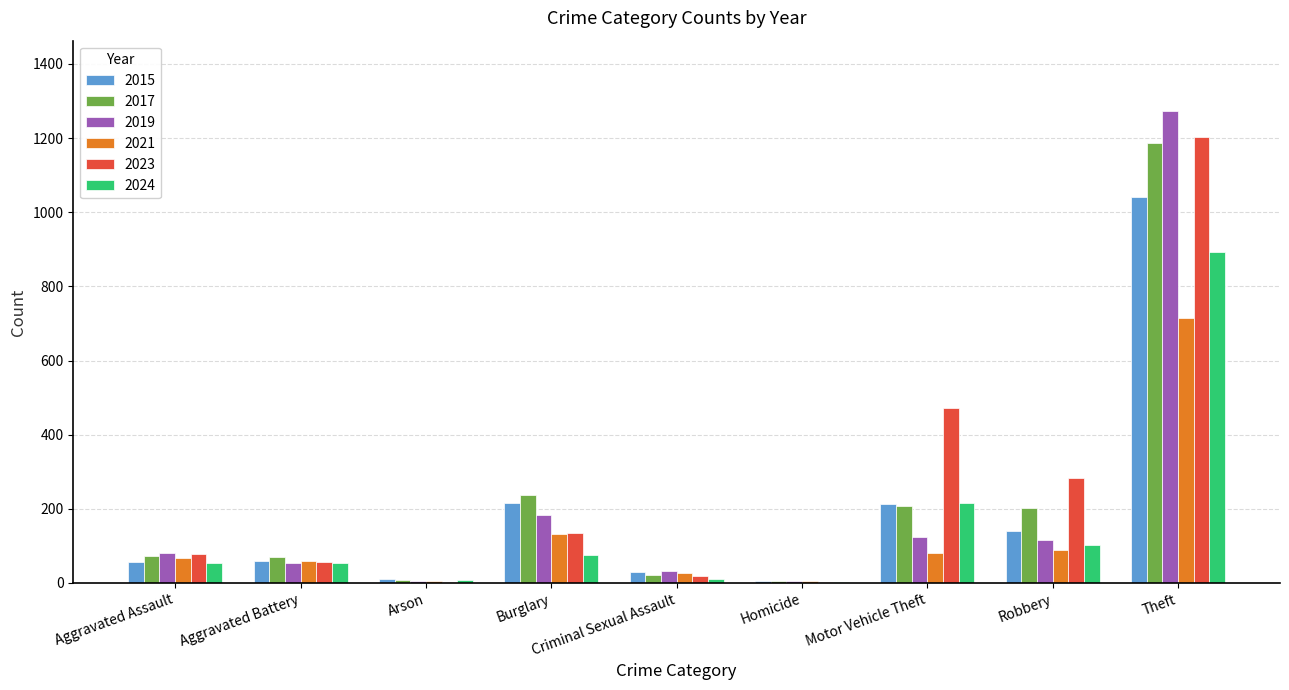

Is it true that 2019 equals 2157 at Theft?

False